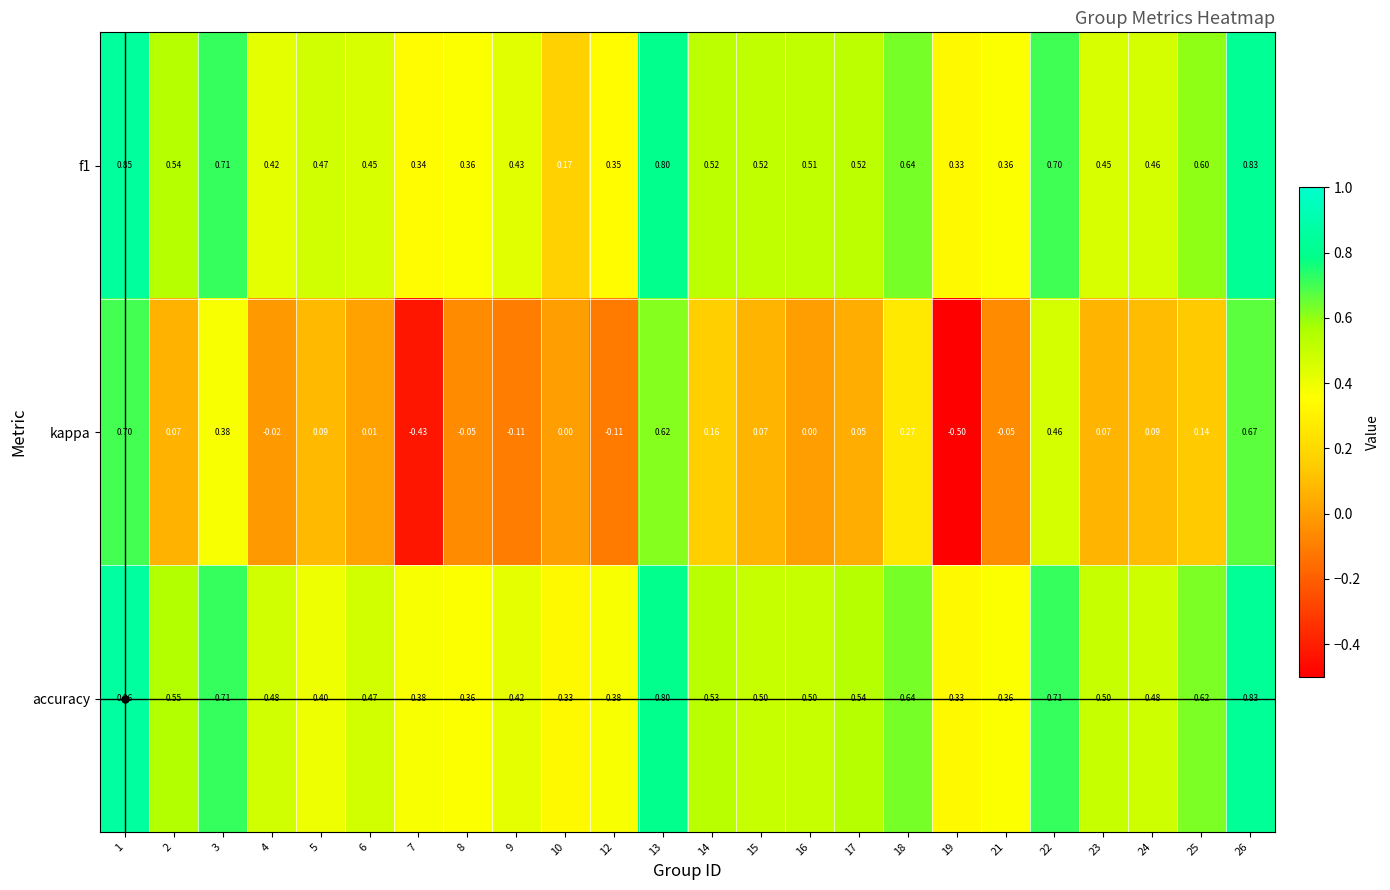

Which series changed the most between 4 and 24?

kappa